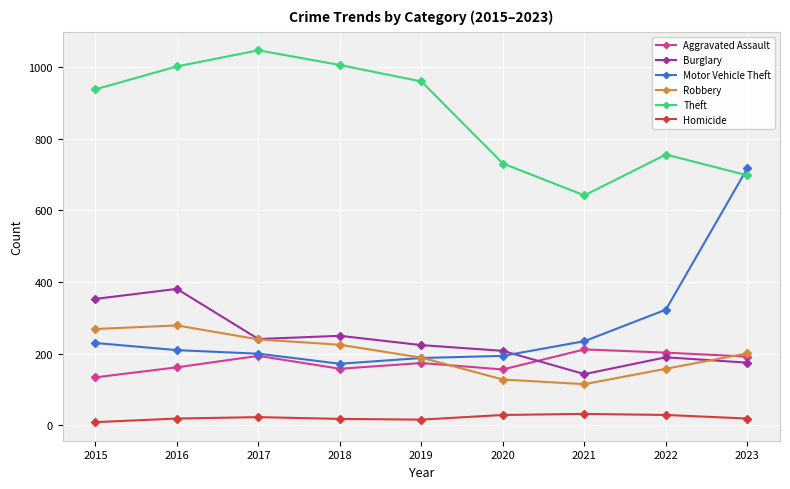

How many values in the Robbery series are below 201?

4